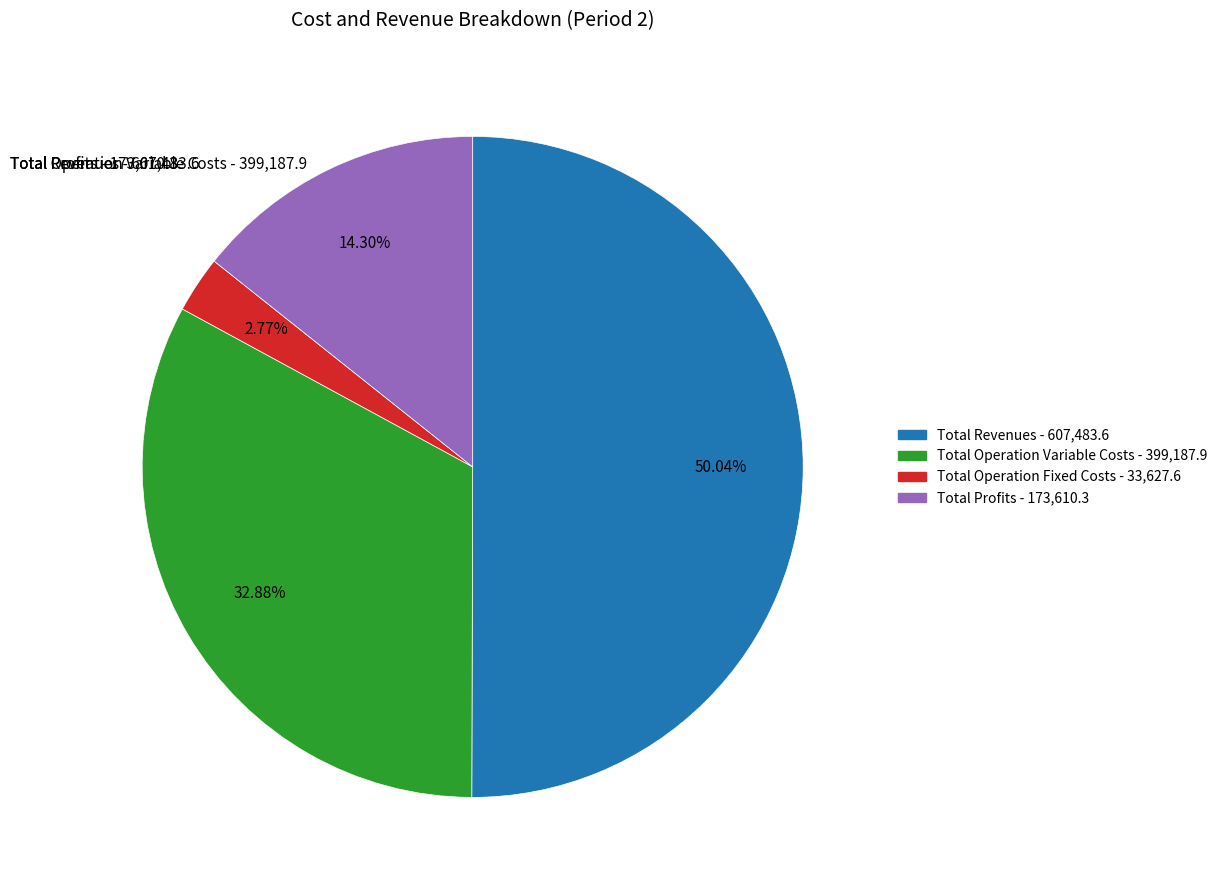

Which slice is the largest?

Total Revenues